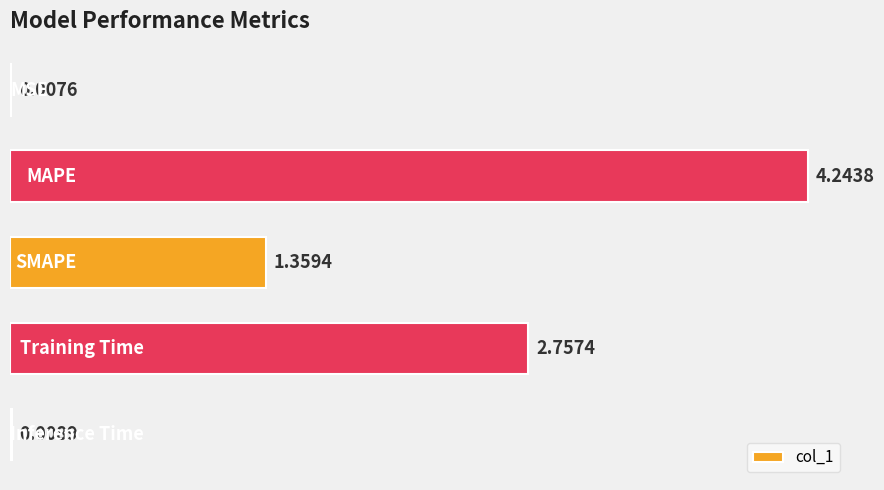

What is the sum of all values?

8.4